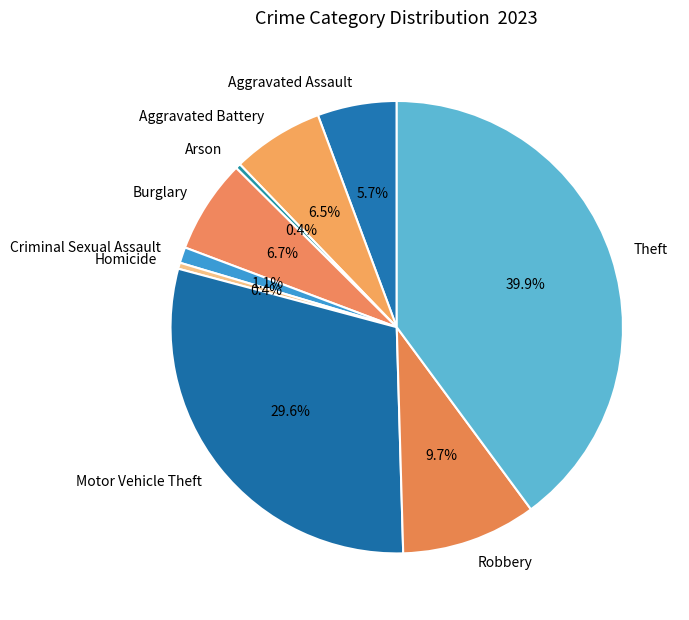

Does Homicide account for over 50% of the chart?

No